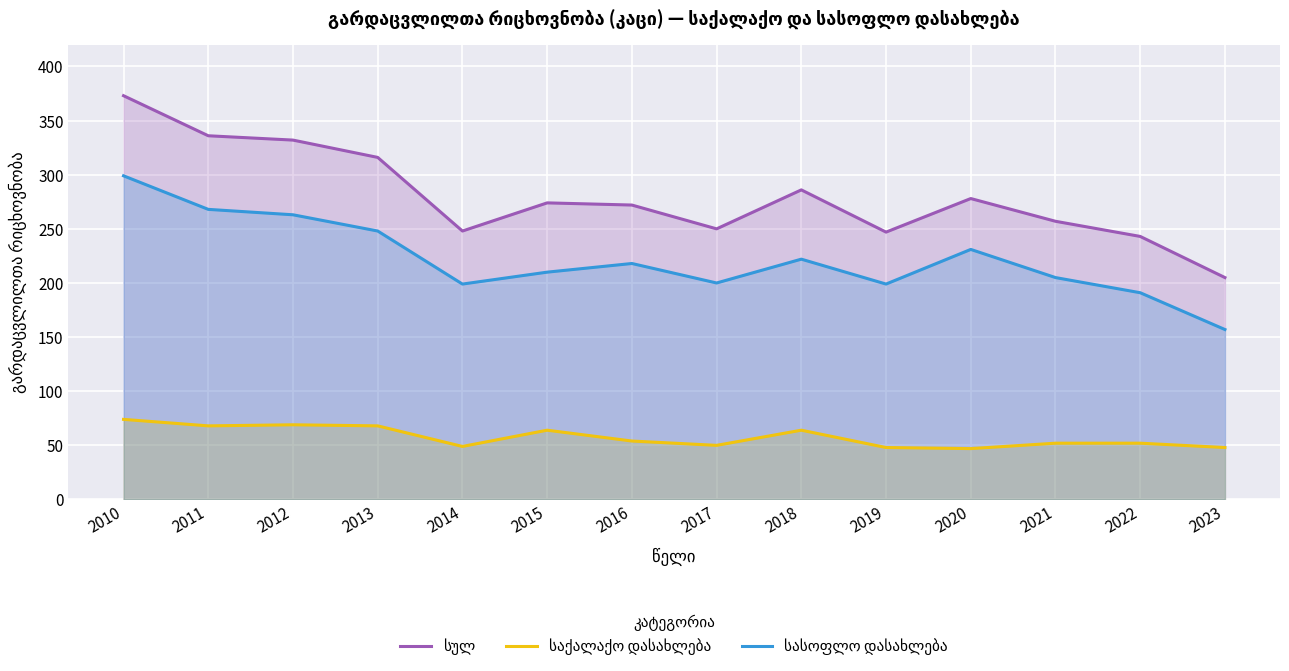

Rank the series by their maximum value, from lowest to highest.

საქალაქო დასახლება, სასოფლო დასახლება, სულ